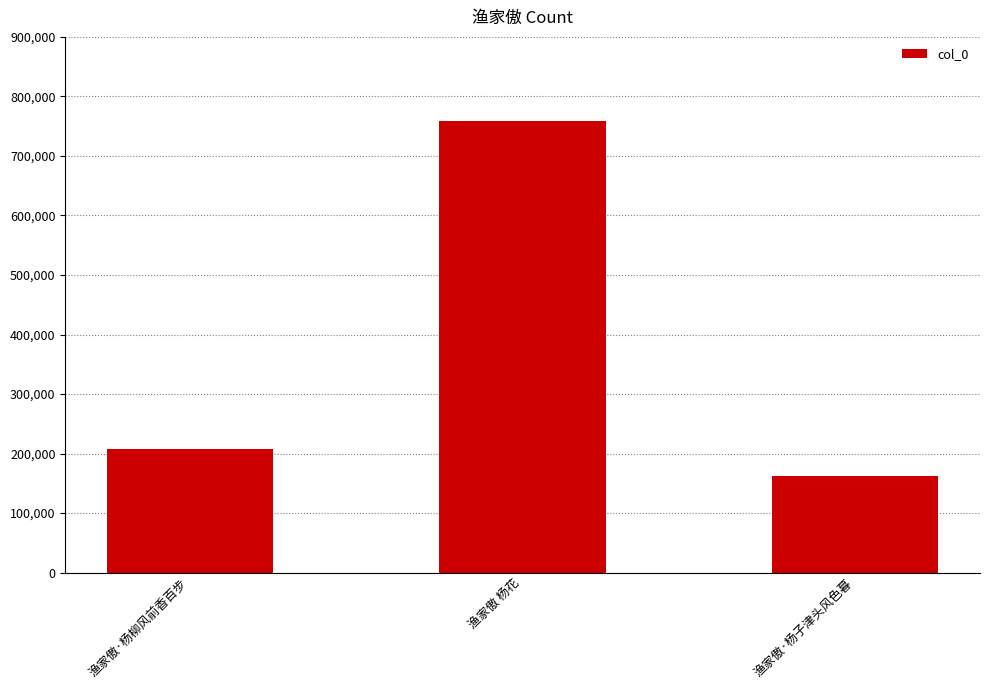

What is the maximum value shown in the chart?

759032